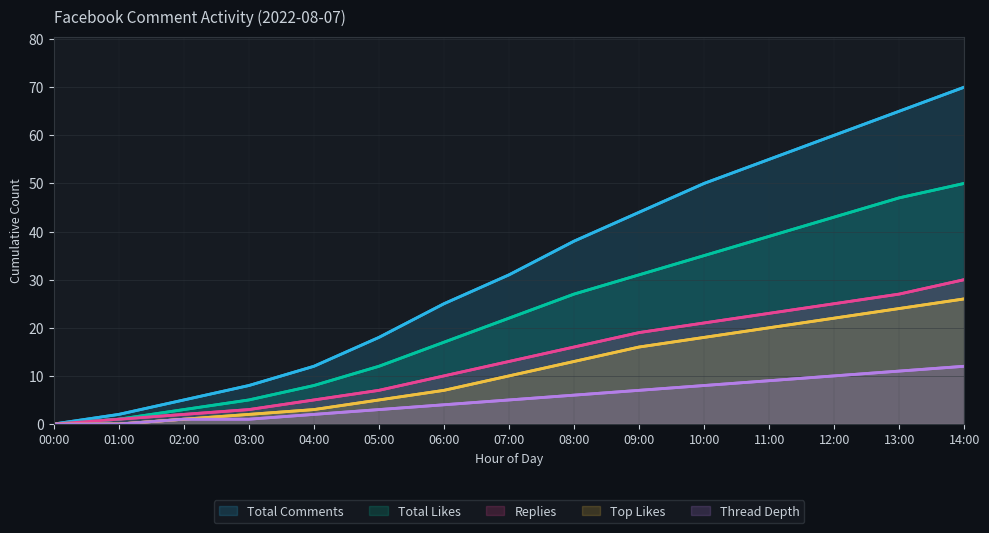

What is the label of the 6th point from the right?

09:00